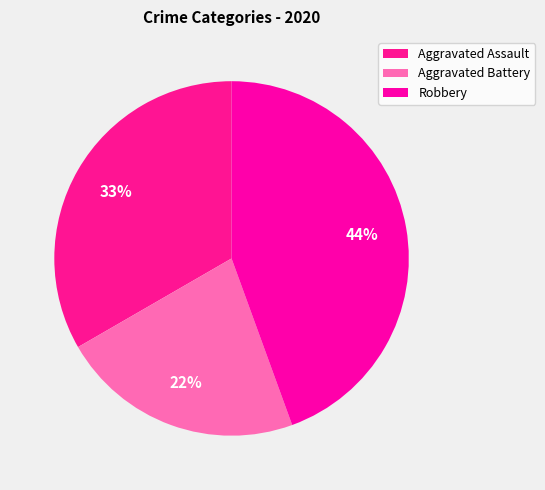

To the nearest percent, what is the difference between the largest and smallest slice percentages?

22%